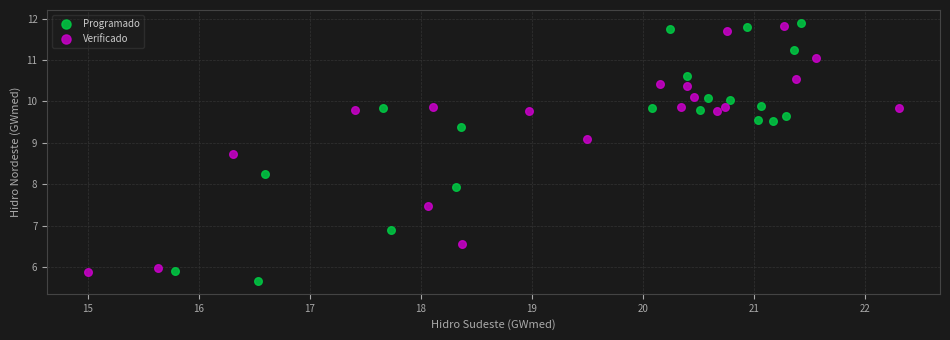

Which series reaches the maximum Y coordinate?

Programado